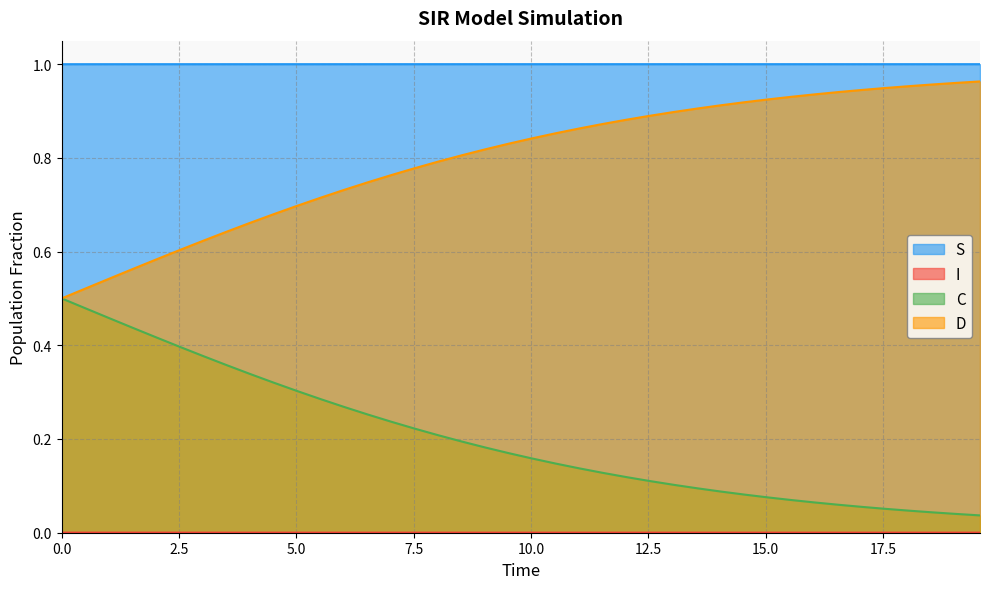

Which series has the largest total across all categories?

S